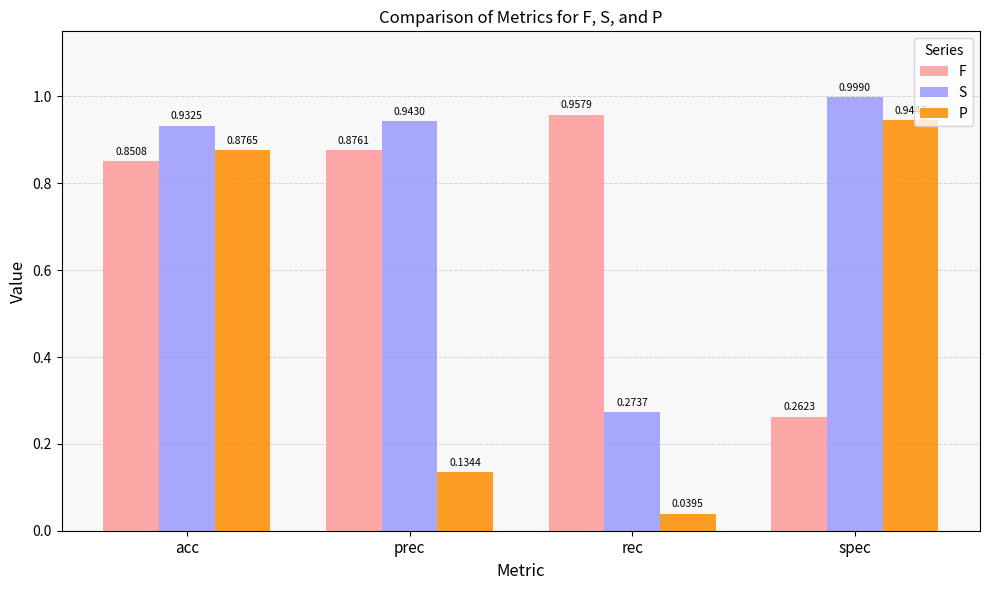

The F series shows 0.4 at spec. True or false?

False